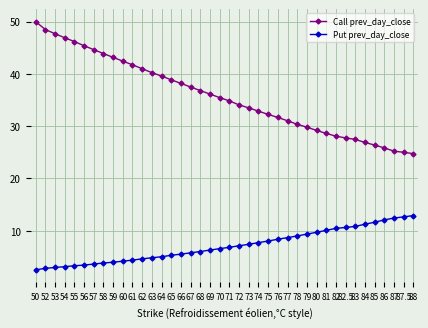

What is the average value of the Put prev_day_close series?

7.1